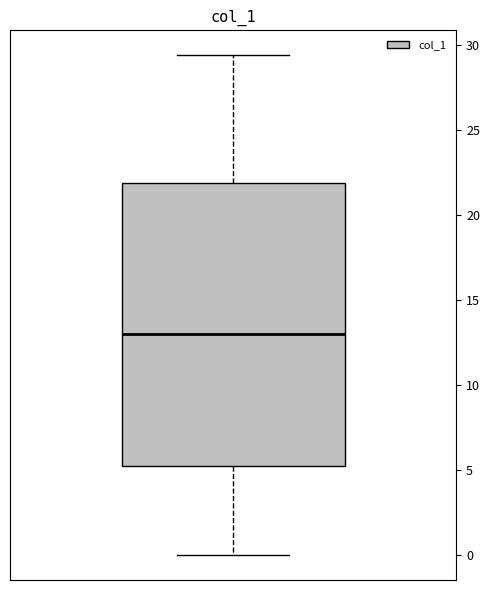

Read this box plot against the y-axis: the position of the median line, the range covered by the box, and the ends of both whiskers. The values are not printed on the chart, so give them approximately, as read against the axis.

median 13.0, box 5.0 to 22.0, whiskers 0.0 to 29.5